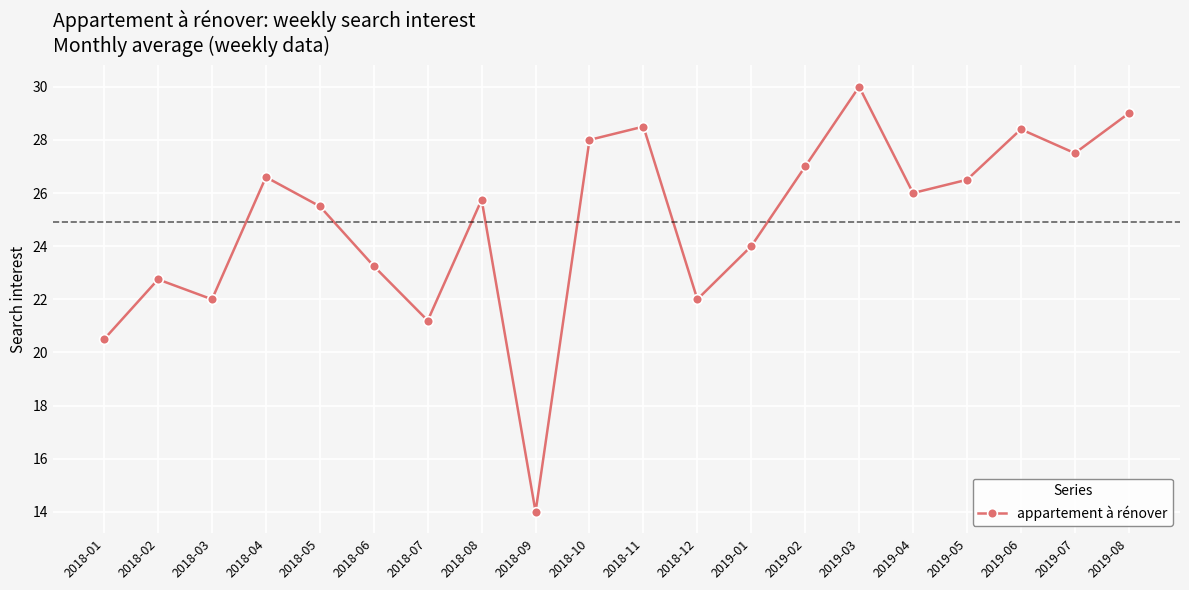

What value does the data have at 2018-08?

25.8